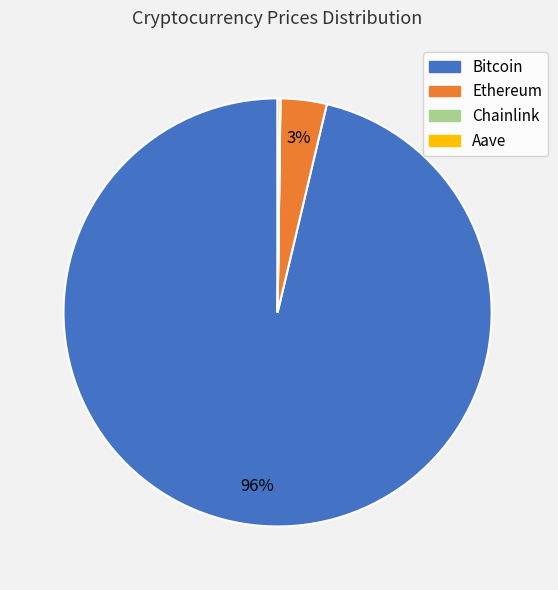

Which slice is the largest?

Bitcoin